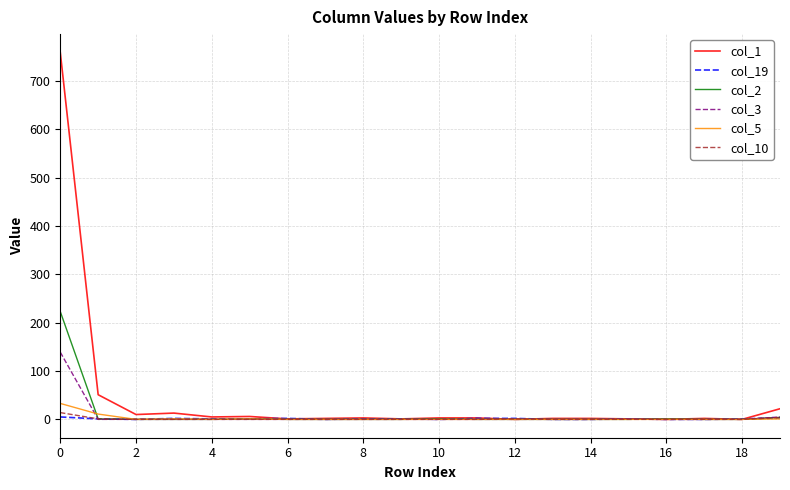

Which series has the widest spread of values?

col_1